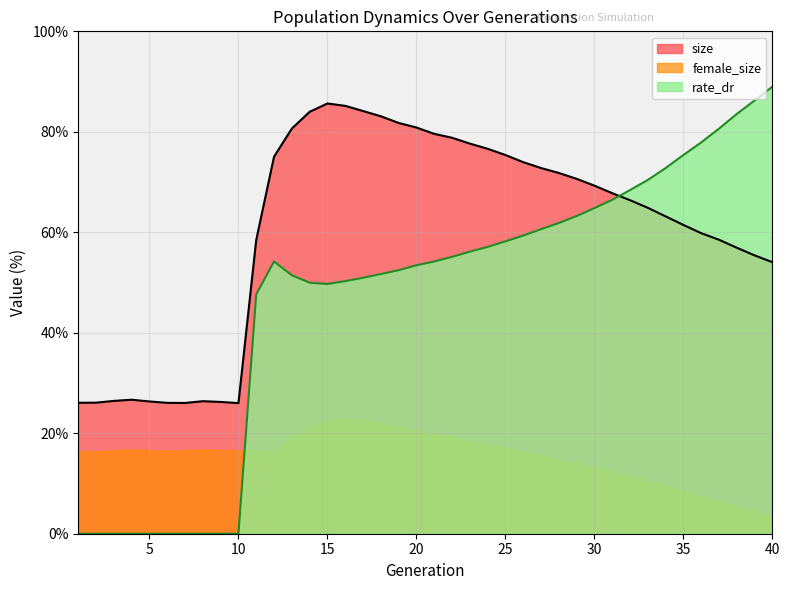

In rate_dr, how many points are lower than both neighbors (excluding endpoints)?

1